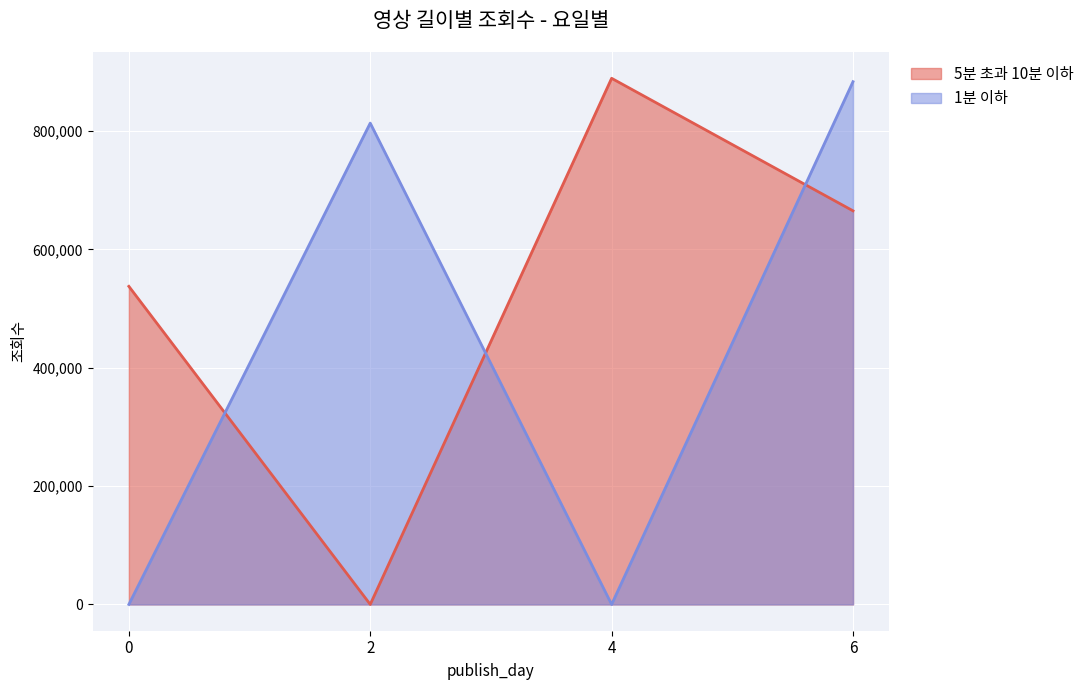

How many interior local valleys does the 5분 초과 10분 이하 series have?

1